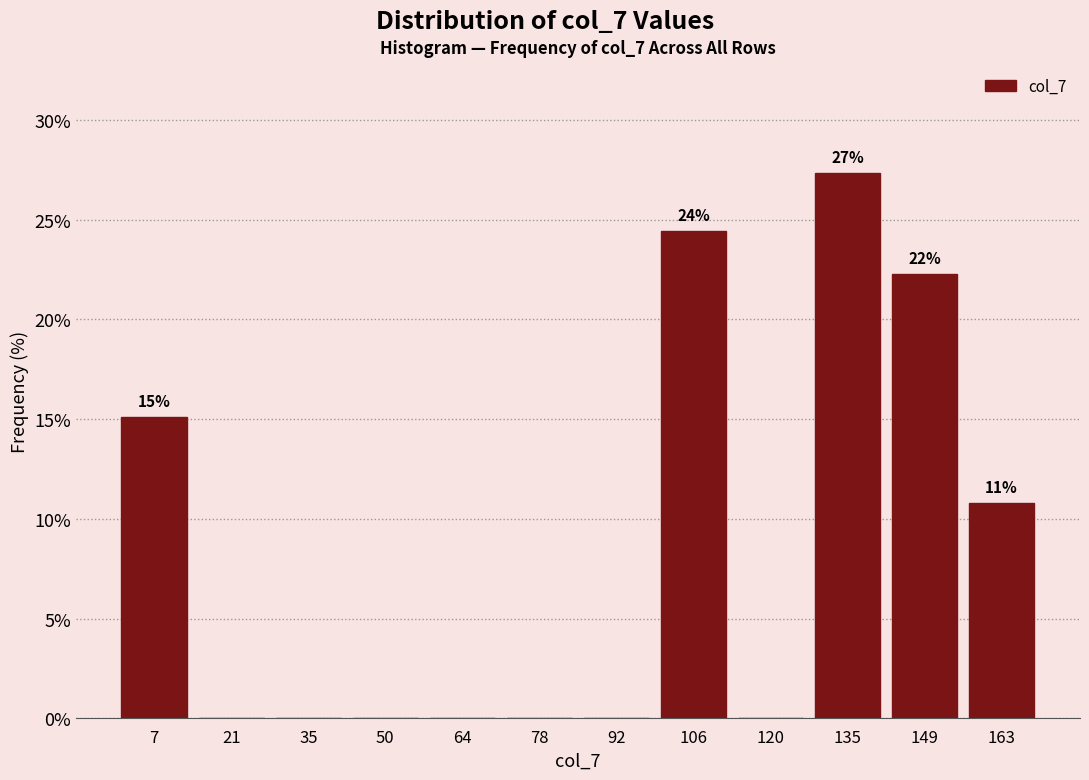

Over which range of the x-axis is the bar tallest?

128 to 142